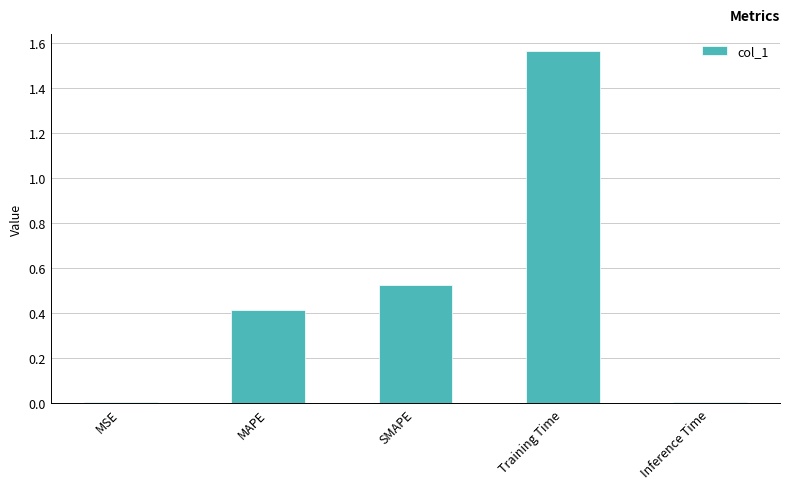

What is the sum of all values?

2.5